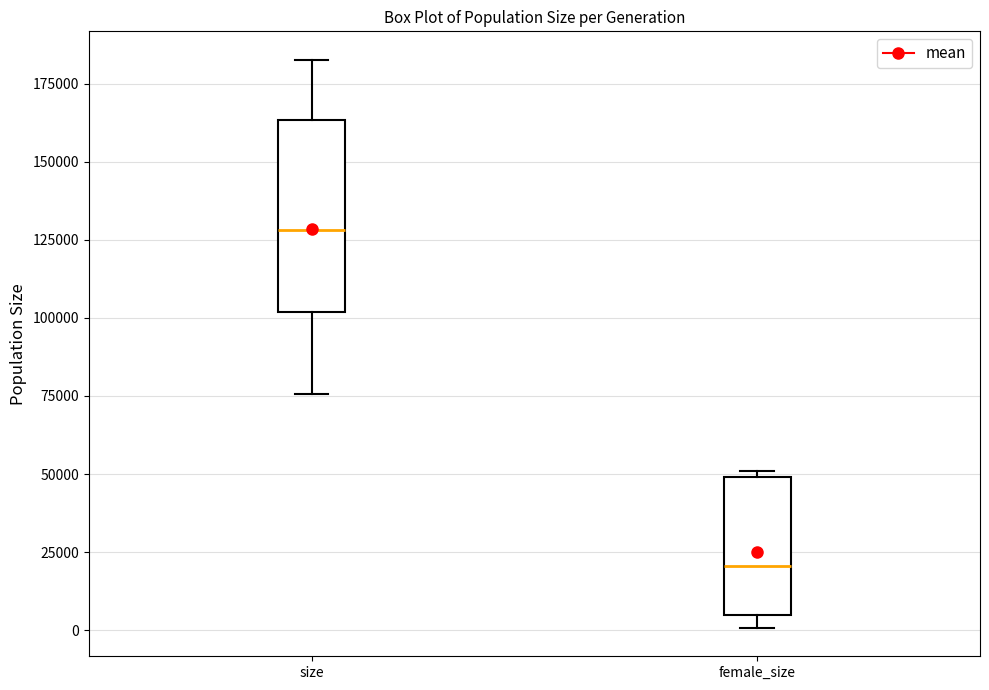

Reading left to right, transcribe this box plot: for each box, give where its median line is, the range the box spans, and where its two whiskers end, as read against the y-axis. The values are not printed on the chart, so give them approximately, as read against the axis.

size: median 130000, box 100000 to 165000, whiskers 75000 to 185000
female_size: median 20000, box 5000 to 50000, whiskers 0 to 50000 (just above the box's upper edge)